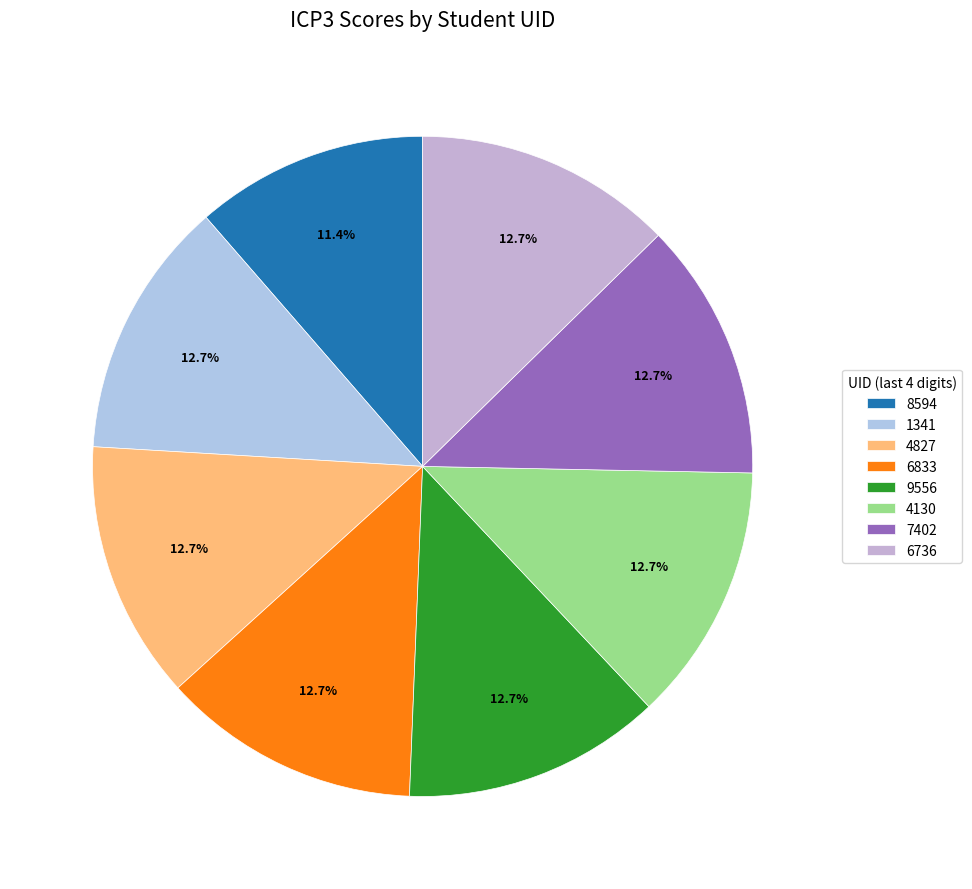

True or false: 4827 accounts for 24% of the total.

False